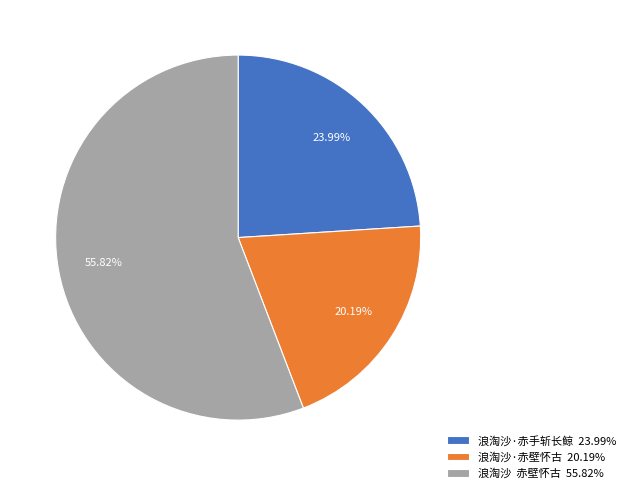

To the nearest percent, what percentage of the pie is 浪淘沙·赤壁怀古?

20%